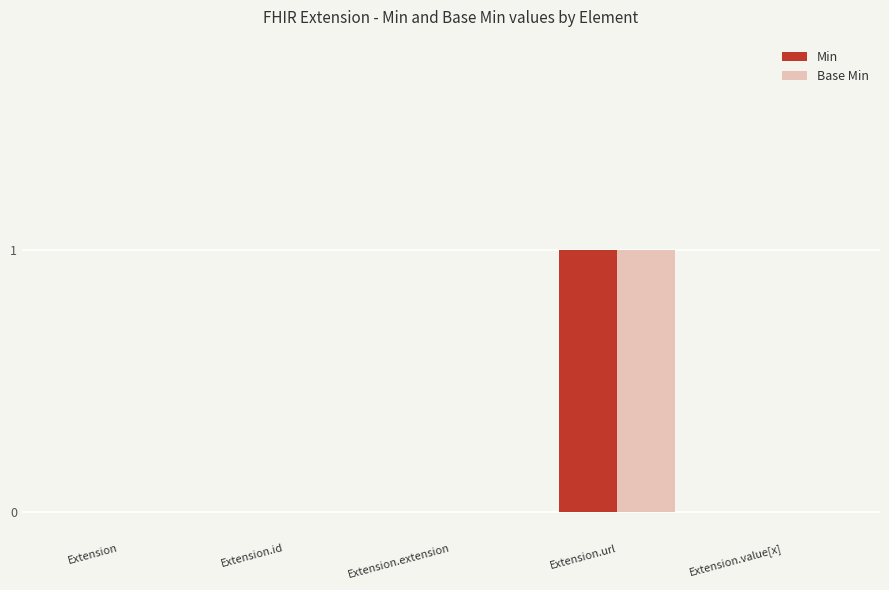

The Min series shows 0 at Extension.id. True or false?

True